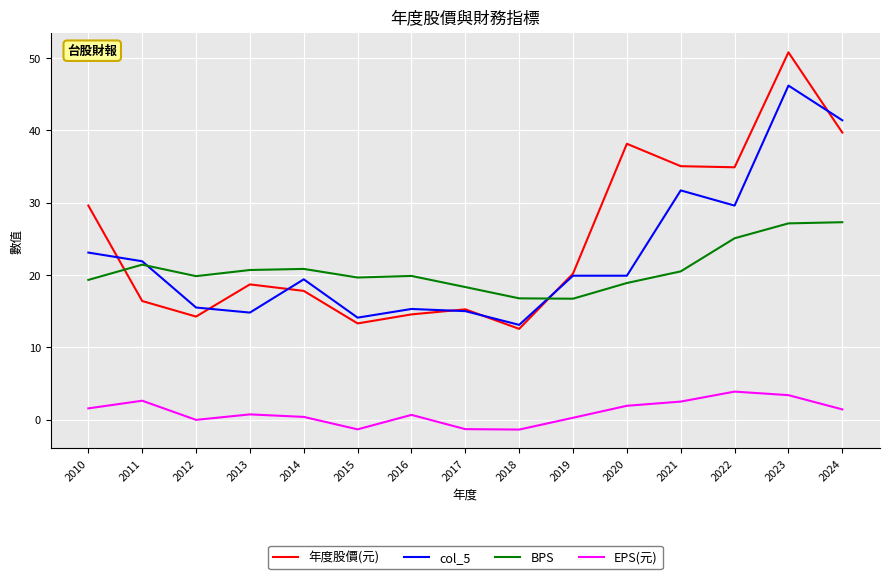

What is the difference between the second highest and minimum values in the BPS series?

10.4